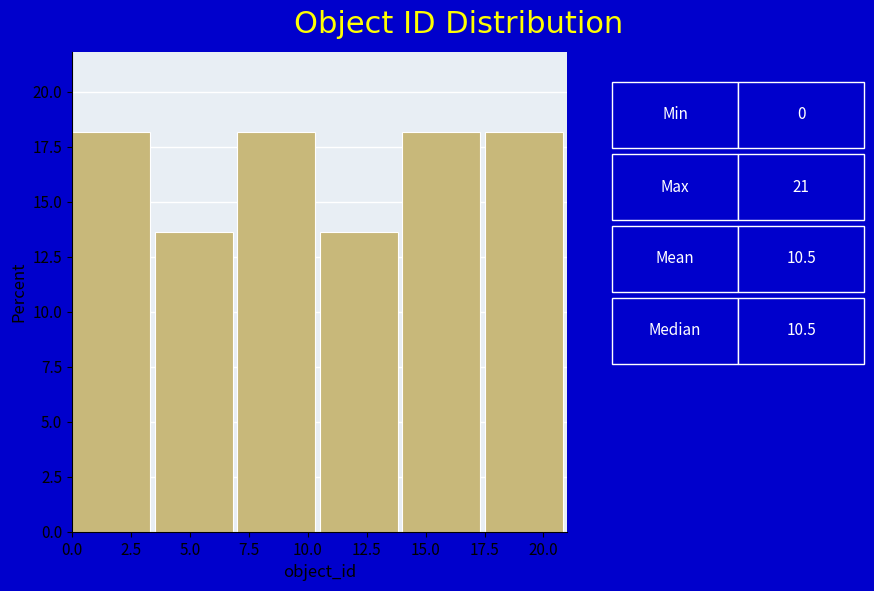

Reading left to right, transcribe this chart: for each bar, give the range it covers on the x-axis and its height. The values are not printed on the chart, so give them approximately, as read against the axis.

0.0 to 3.5: 18.0
3.5 to 7.0: 13.5
7.0 to 10.5: 18.0
10.5 to 14.0: 13.5
14.0 to 17.5: 18.0
17.5 to 21.0: 18.0